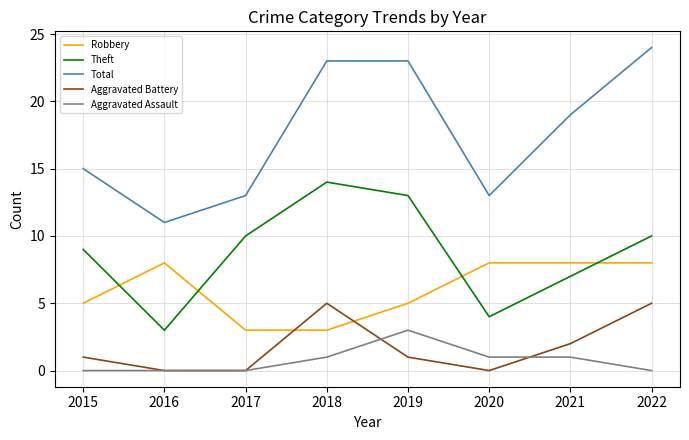

What is the difference between the Aggravated Assault values at 2015 and 2021?

1